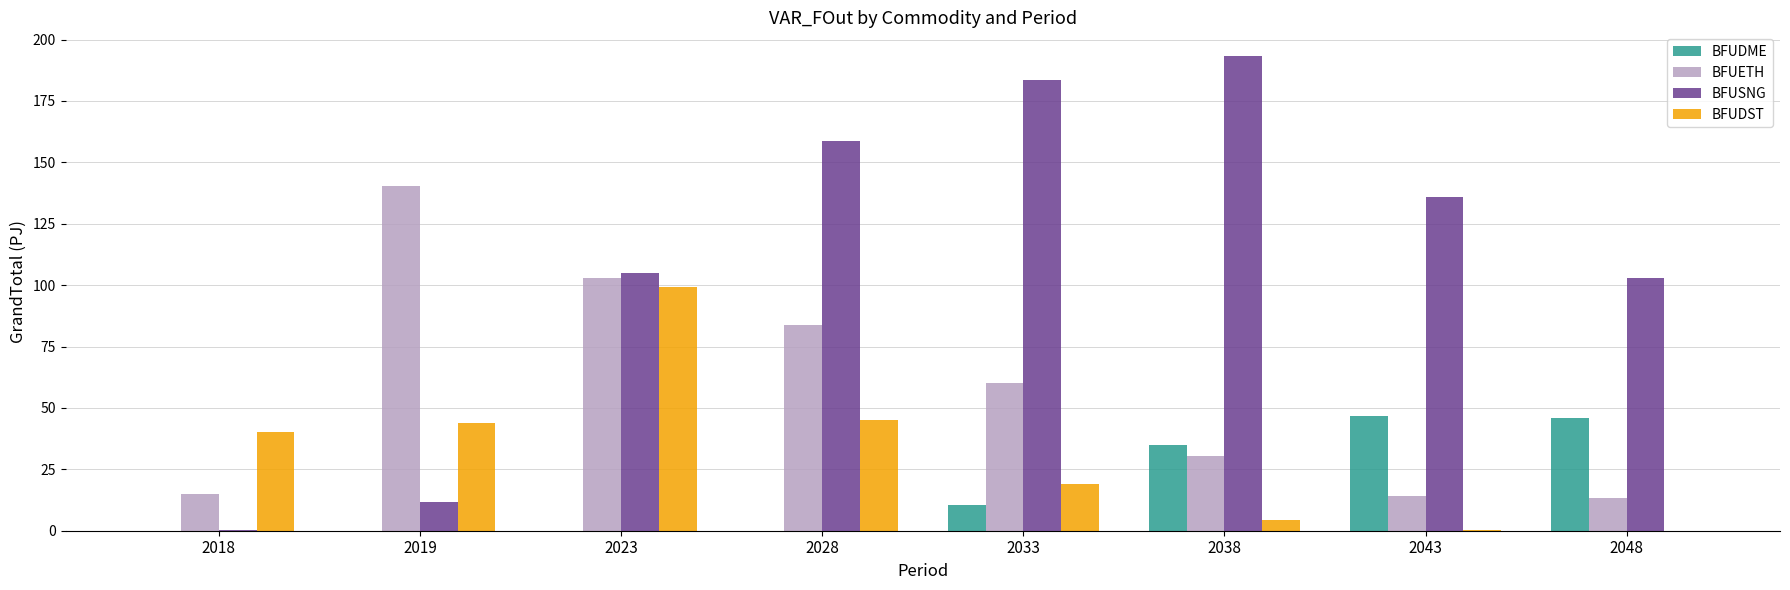

What is the average value of the BFUETH series?

57.5